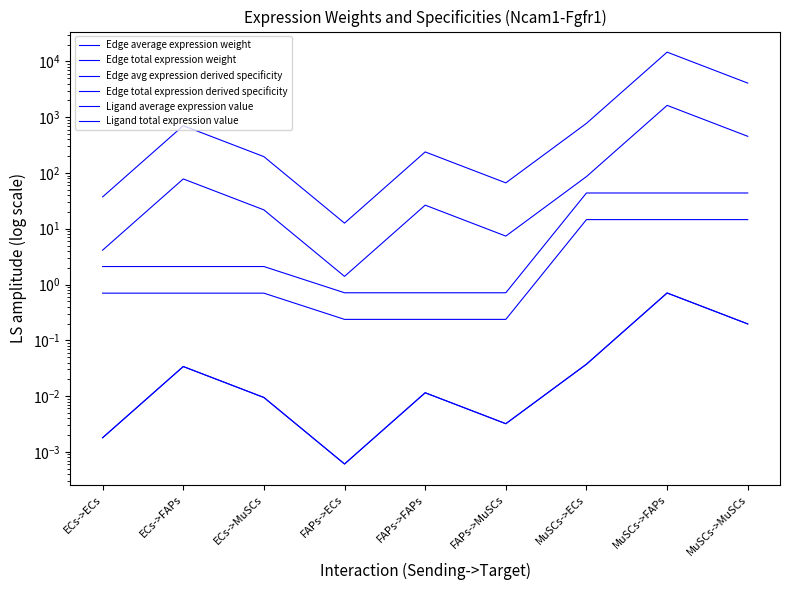

At which category is the sum across all series the highest?

MuSCs->FAPs